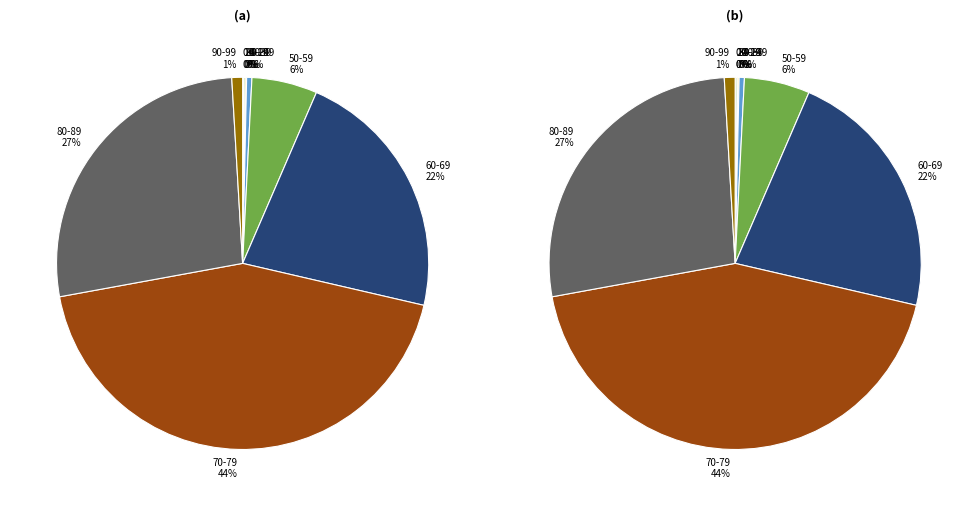

Count the number of slices in the pie.

10